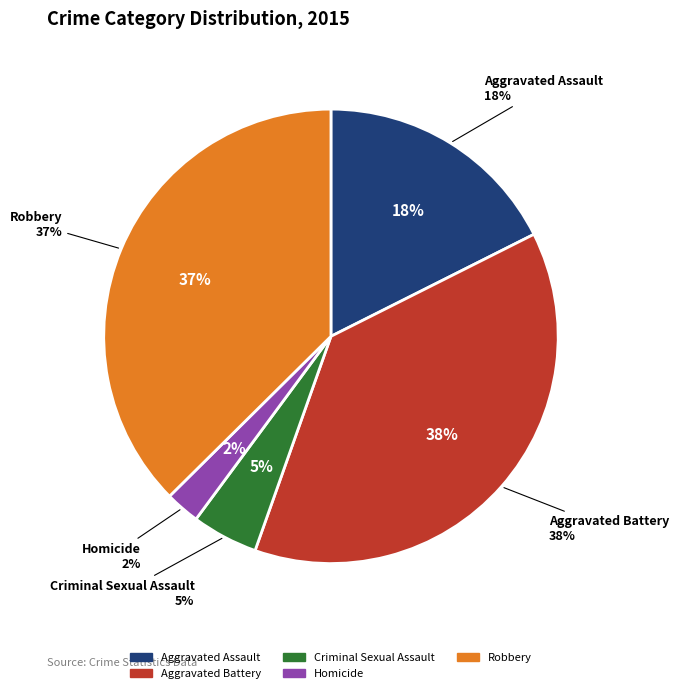

True or false: Aggravated Battery accounts for 26% of the total.

False